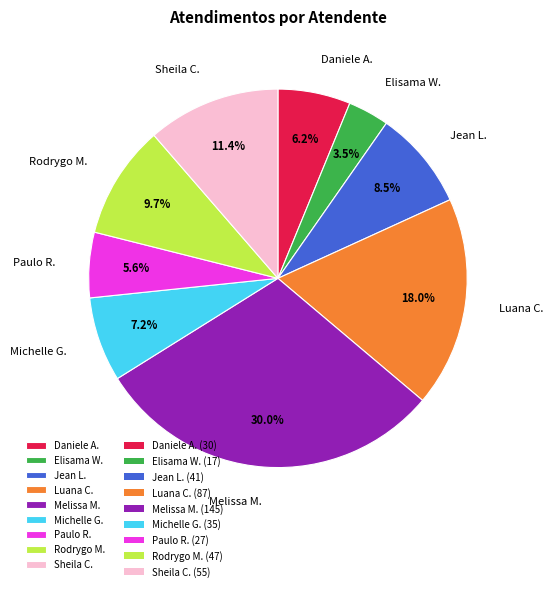

Does Paulo R. represent more than half of the total?

No